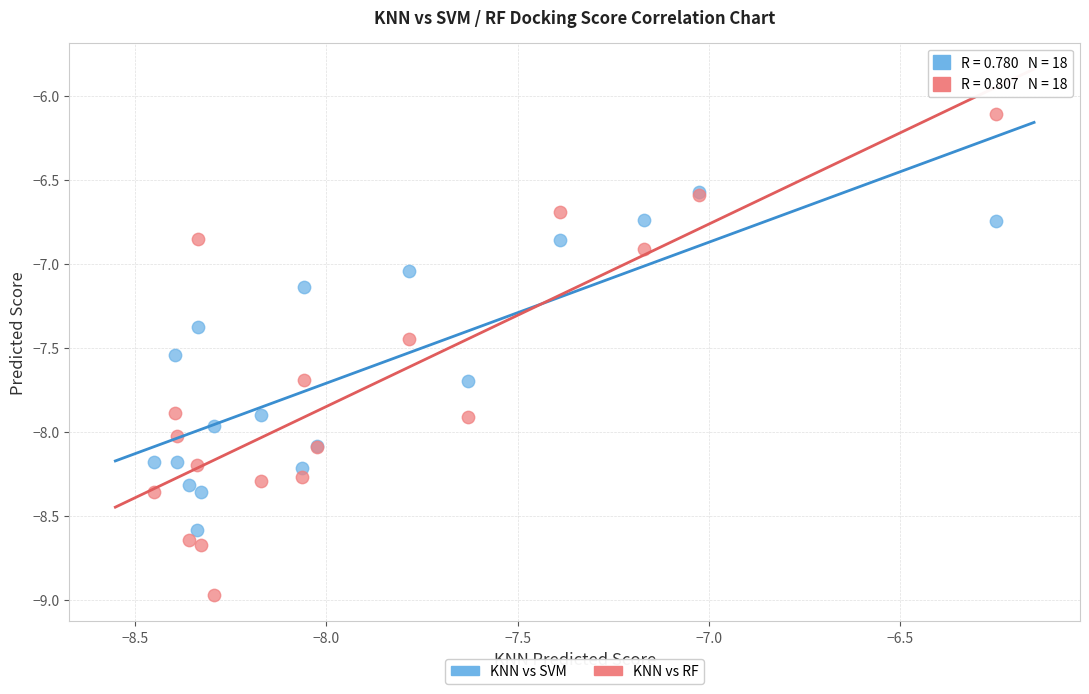

What are all the series names shown in the legend?

KNN vs SVM, KNN vs RF